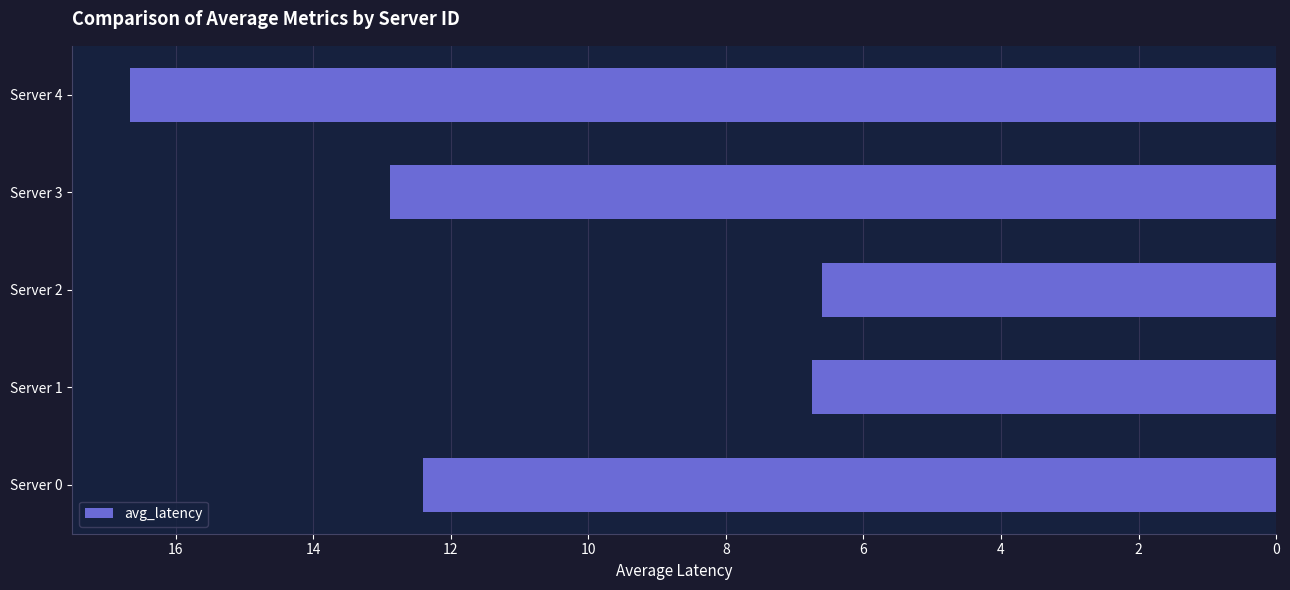

The value at Server 4 is 16.7. True or false?

True